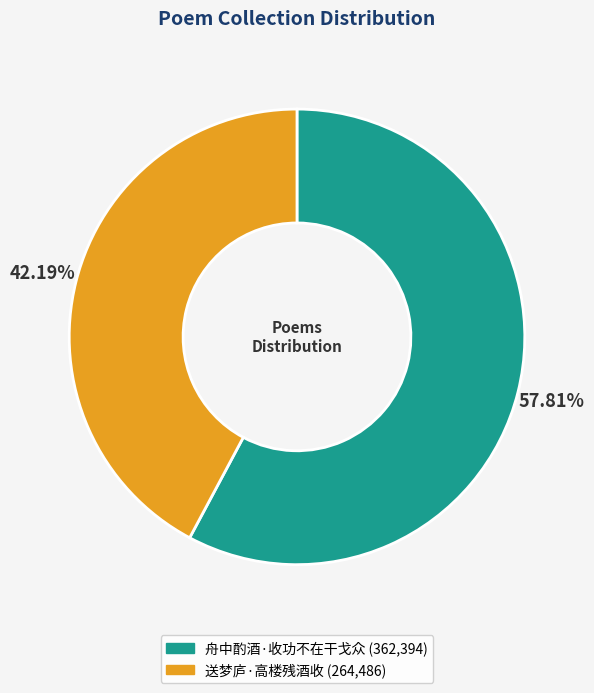

What is the majority slice?

舟中酌酒·收功不在干戈众